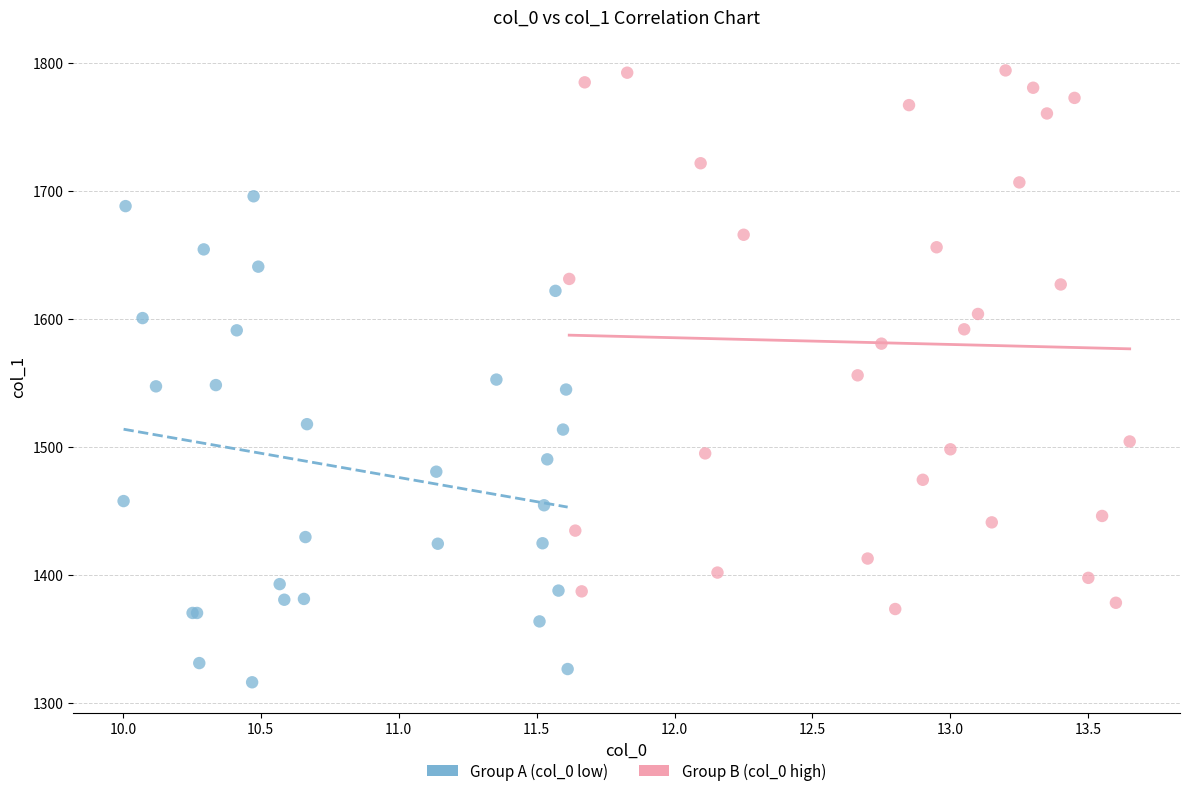

Which series has the widest spread of Y values?

Group B (col_0 high)